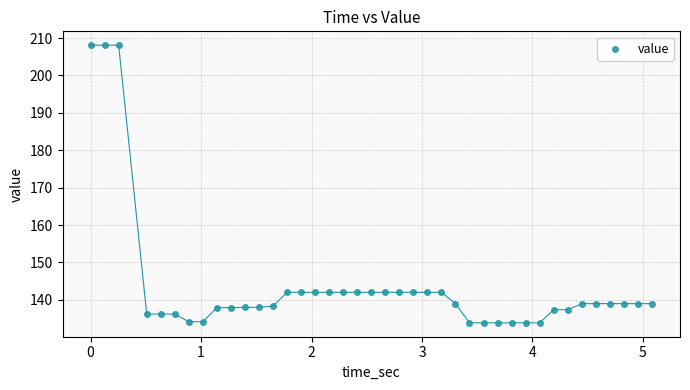

What is the range of X values (max minus min)?

5.1